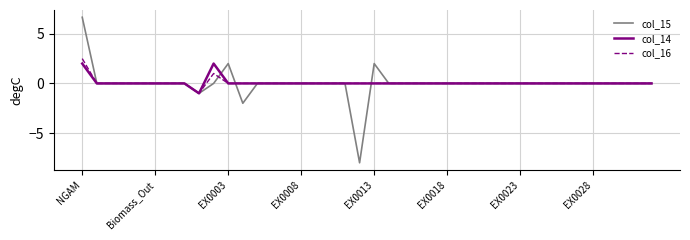

What is the greatest value displayed?

6.7